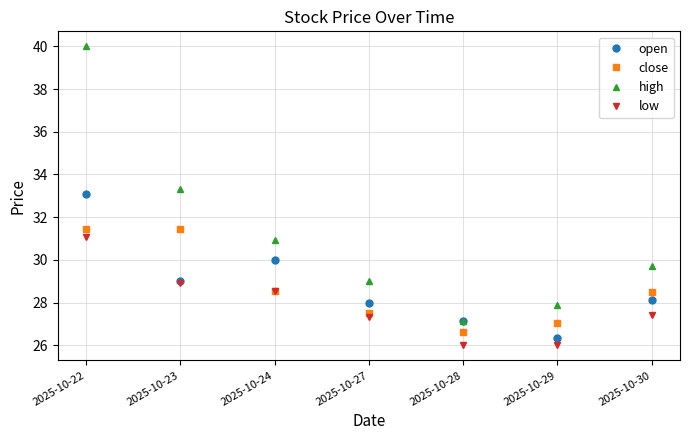

How many series are shown in this chart?

4